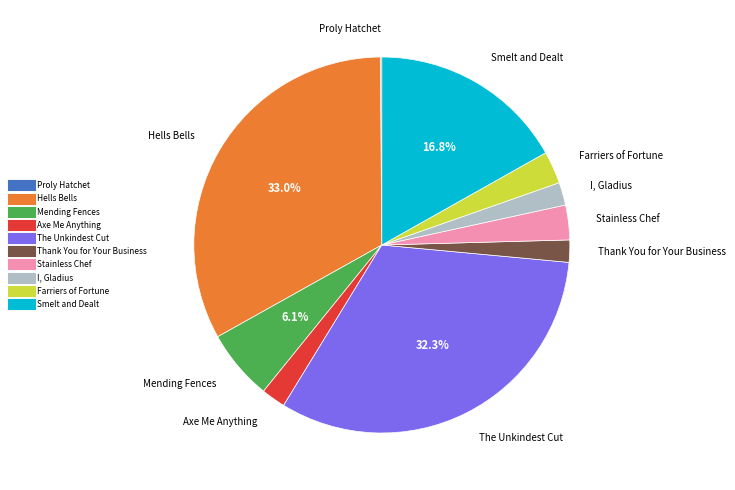

What is the ratio of the value at Farriers of Fortune to the value at Mending Fences?

0.5